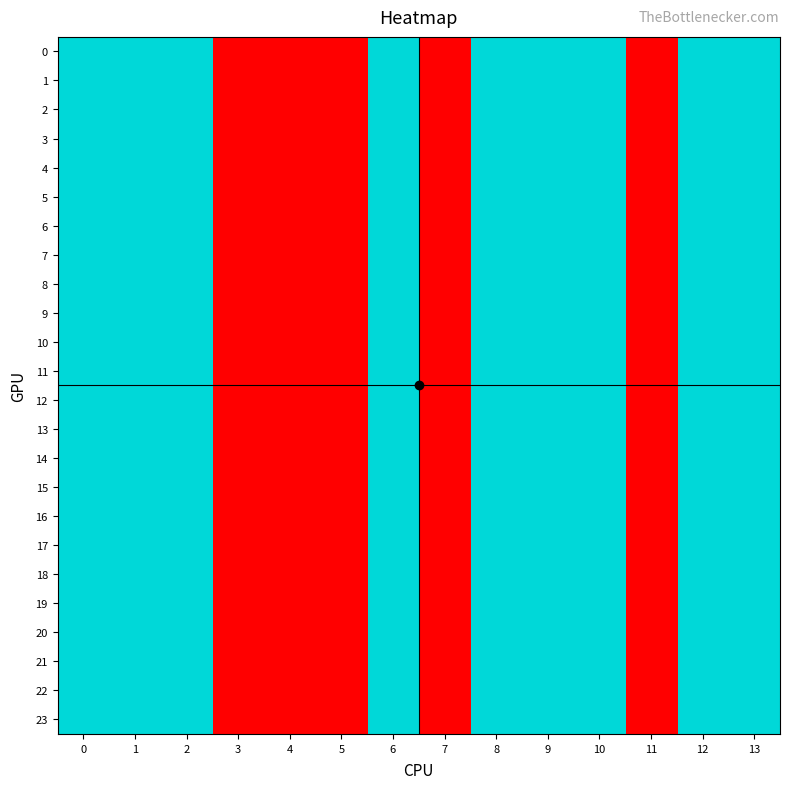

Which has a higher value, 9 or 12?

9